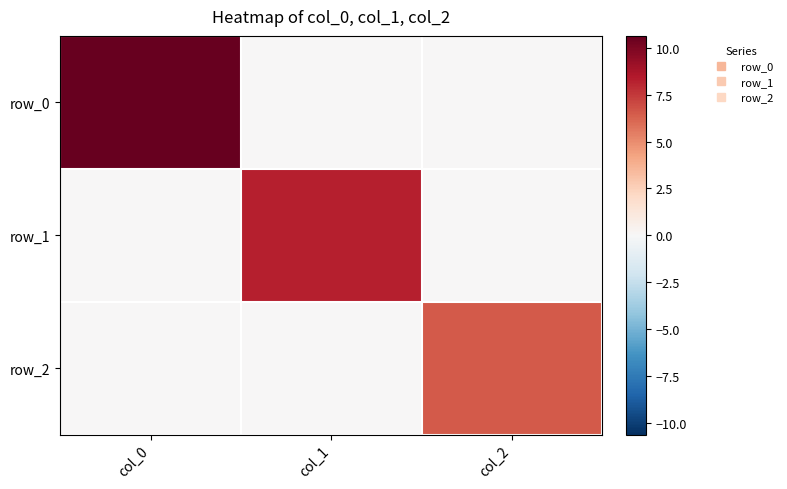

What is the maximum value for row_0?

10.6